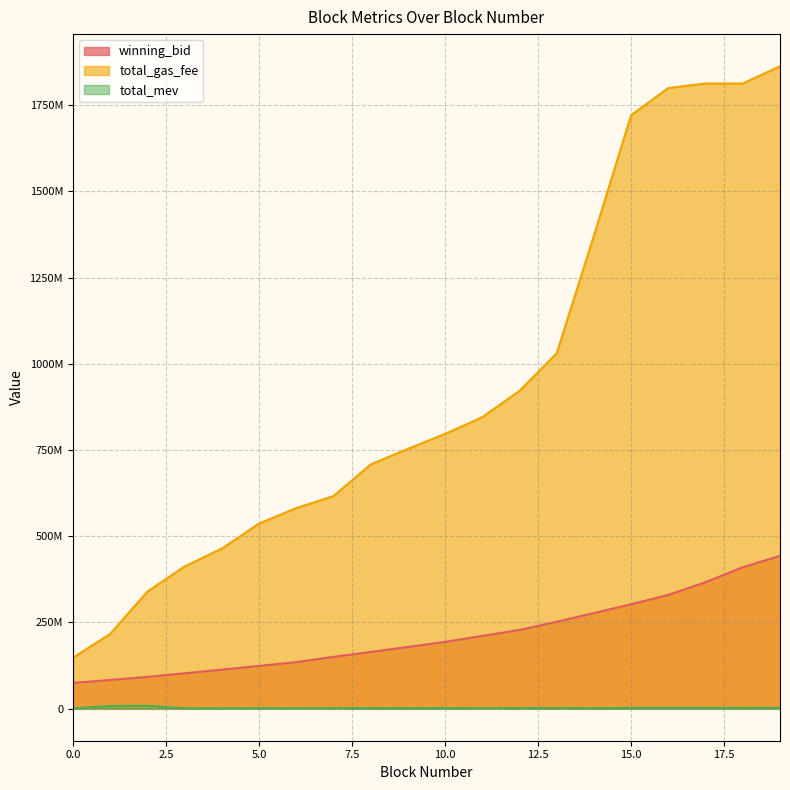

What is the value of the total_gas_fee point at the 18th from the left?

1813100023.0